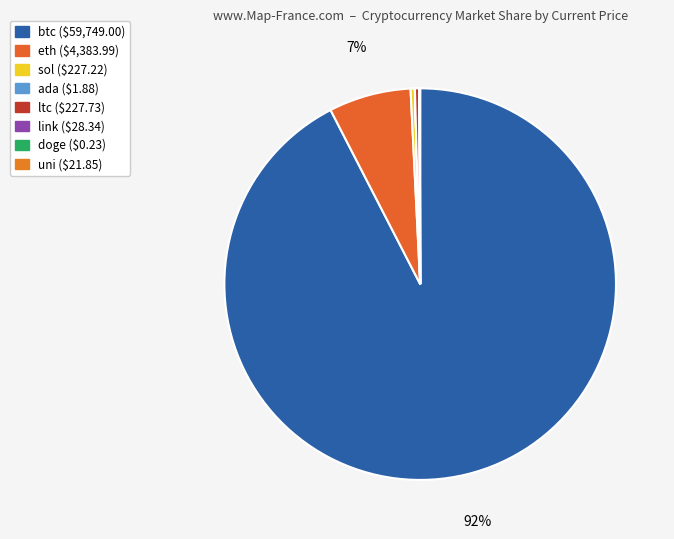

Is it true that uni is 0% of the pie?

True